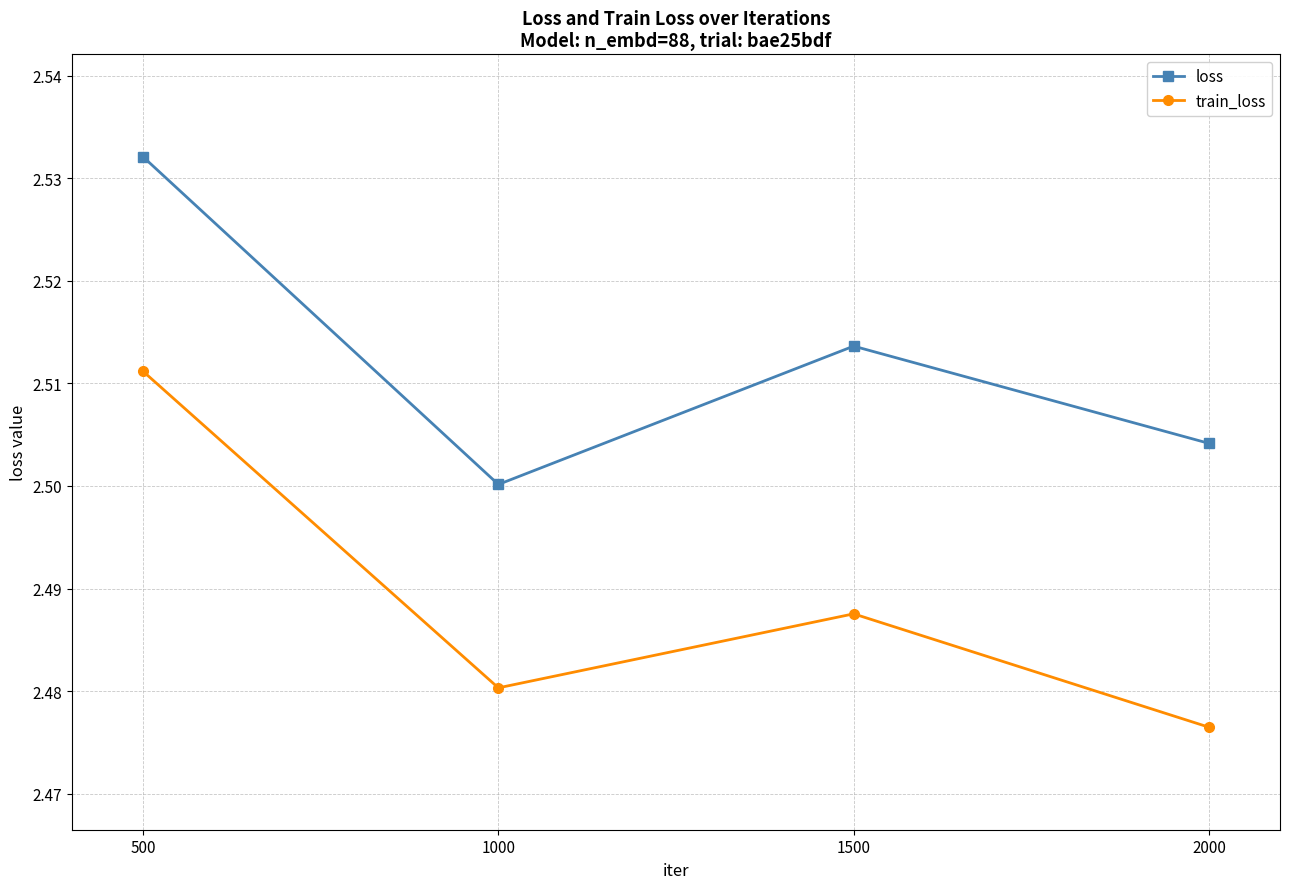

True or false: train_loss has a value of 2.5 at 1000.

True